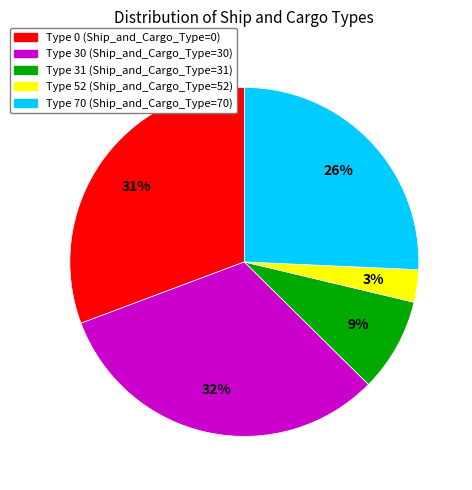

Count the number of slices in the pie.

5